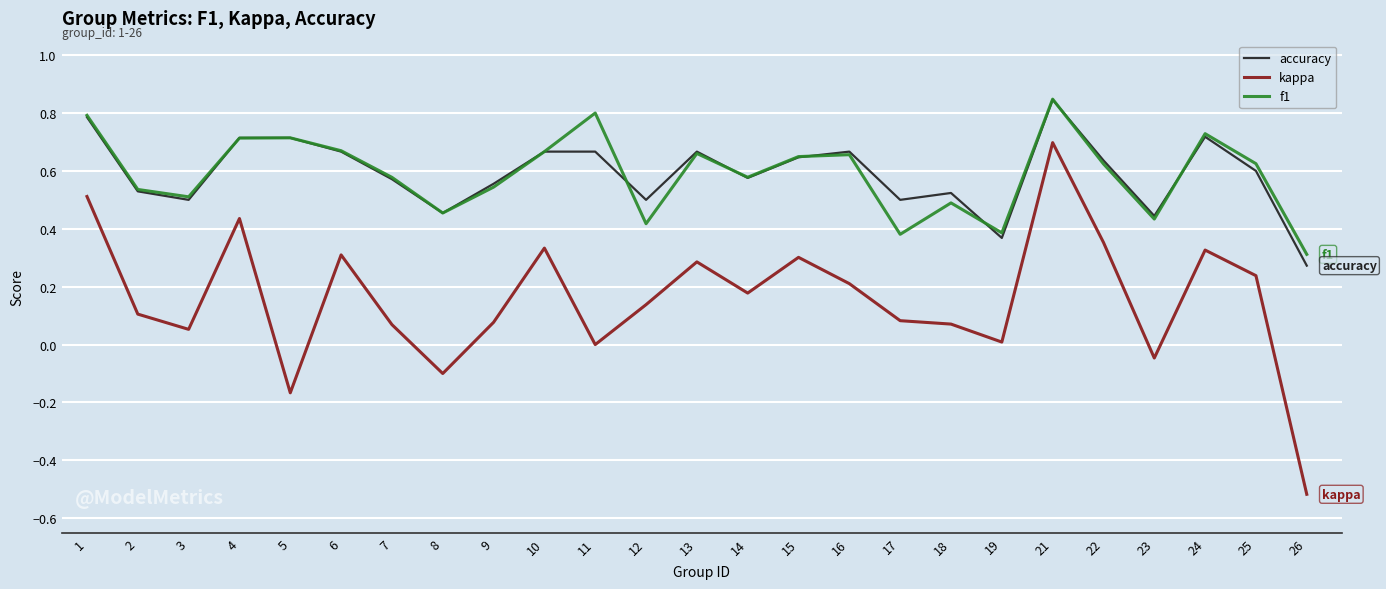

Which category has the highest value in the f1 series?

21